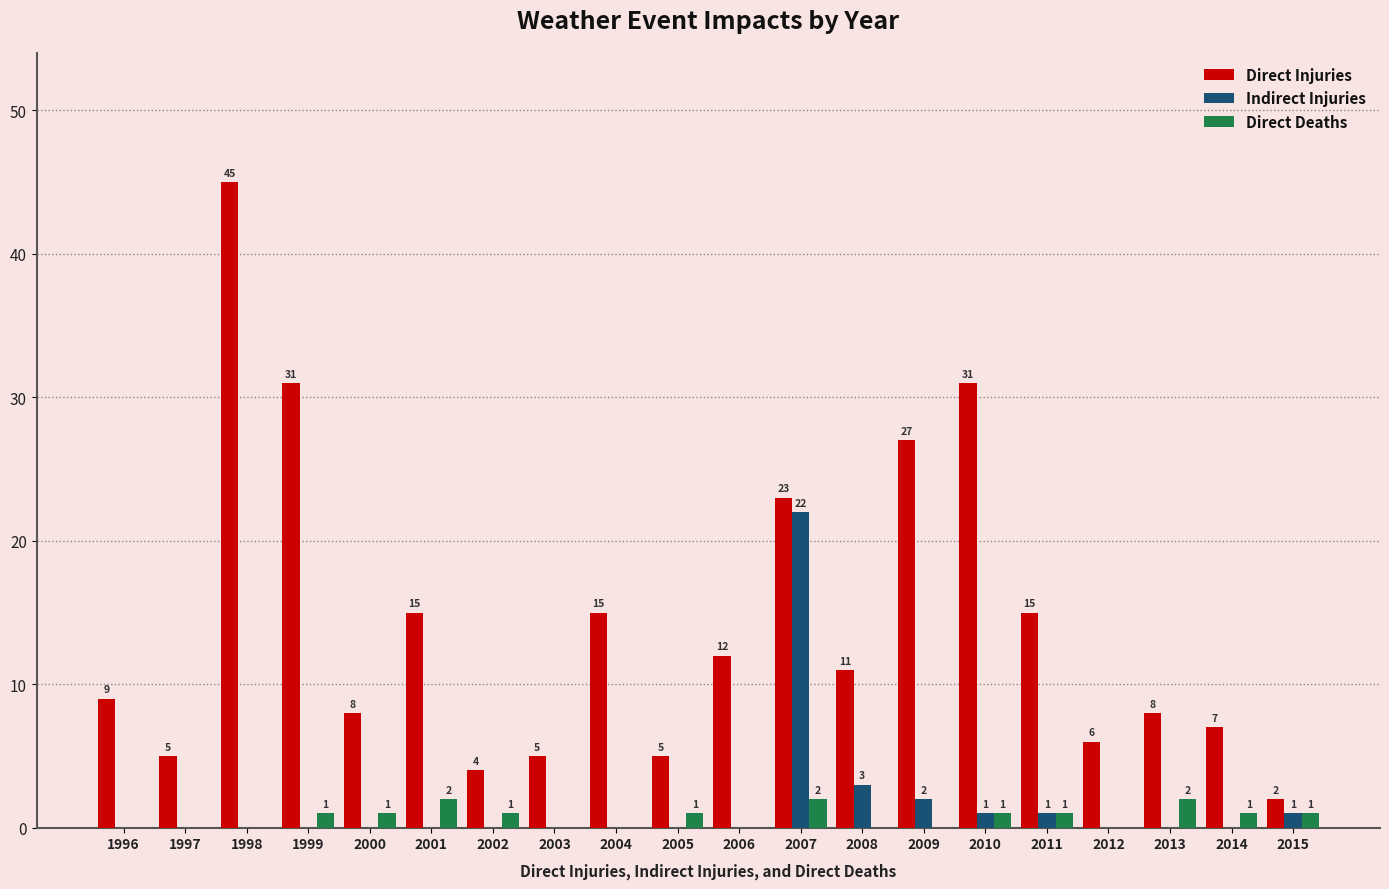

What is the average value of the Direct Injuries series?

14